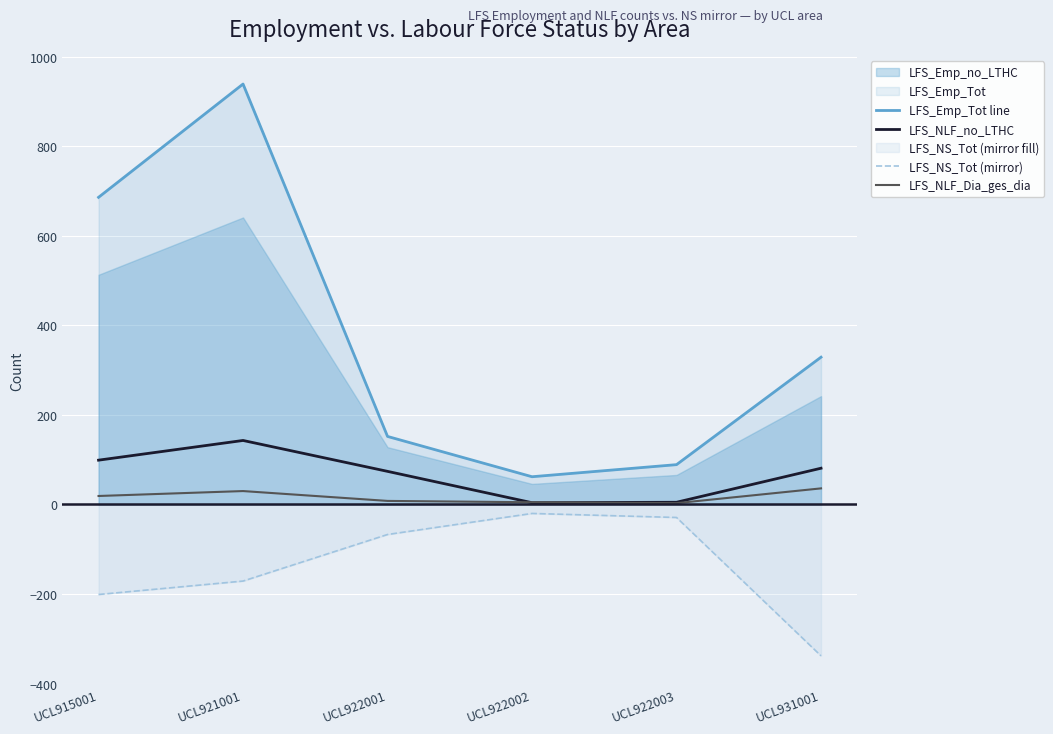

Is it true that LFS_NLF_Dia_ges_dia equals 36 at UCL931001?

True